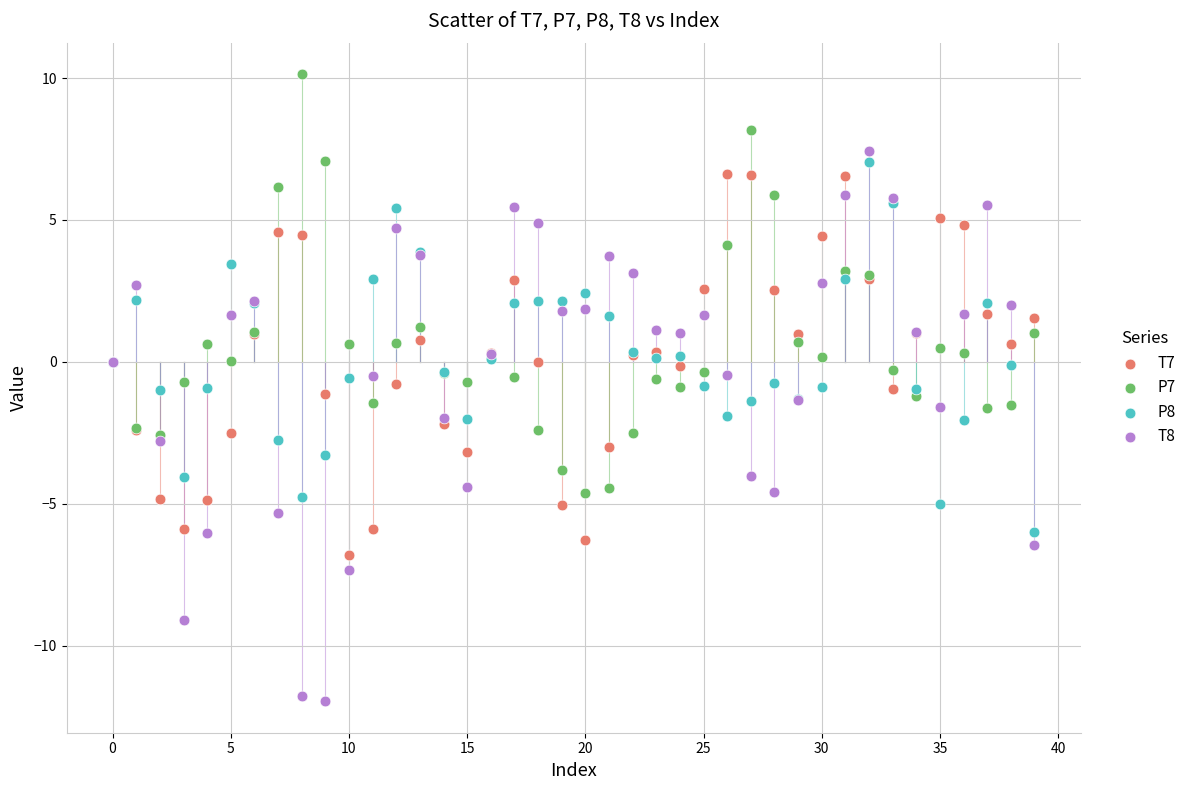

Which series has the widest spread of Y values?

T8